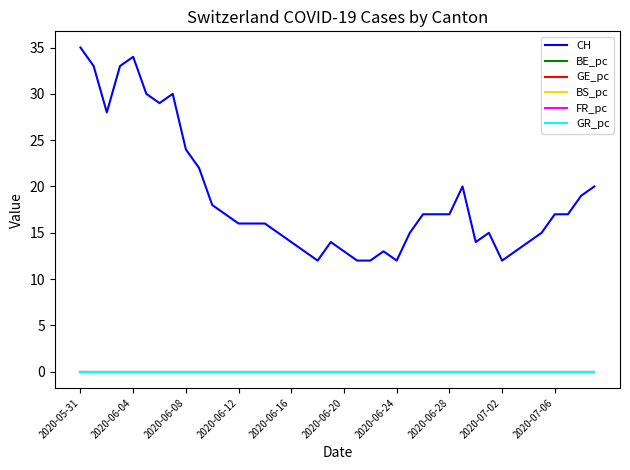

What is the difference between the maximum and minimum values in the CH series?

23.0